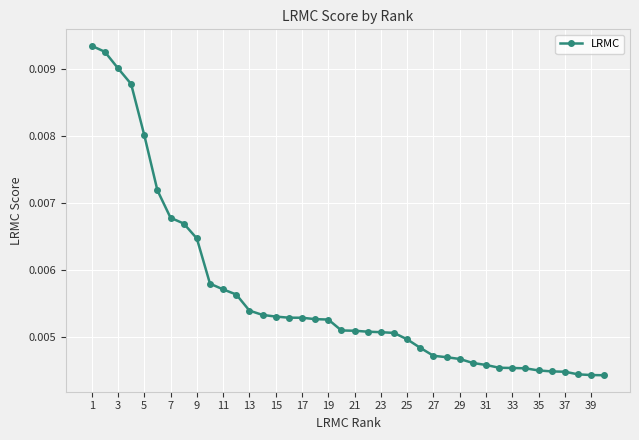

How many values are between 0 and 1?

40